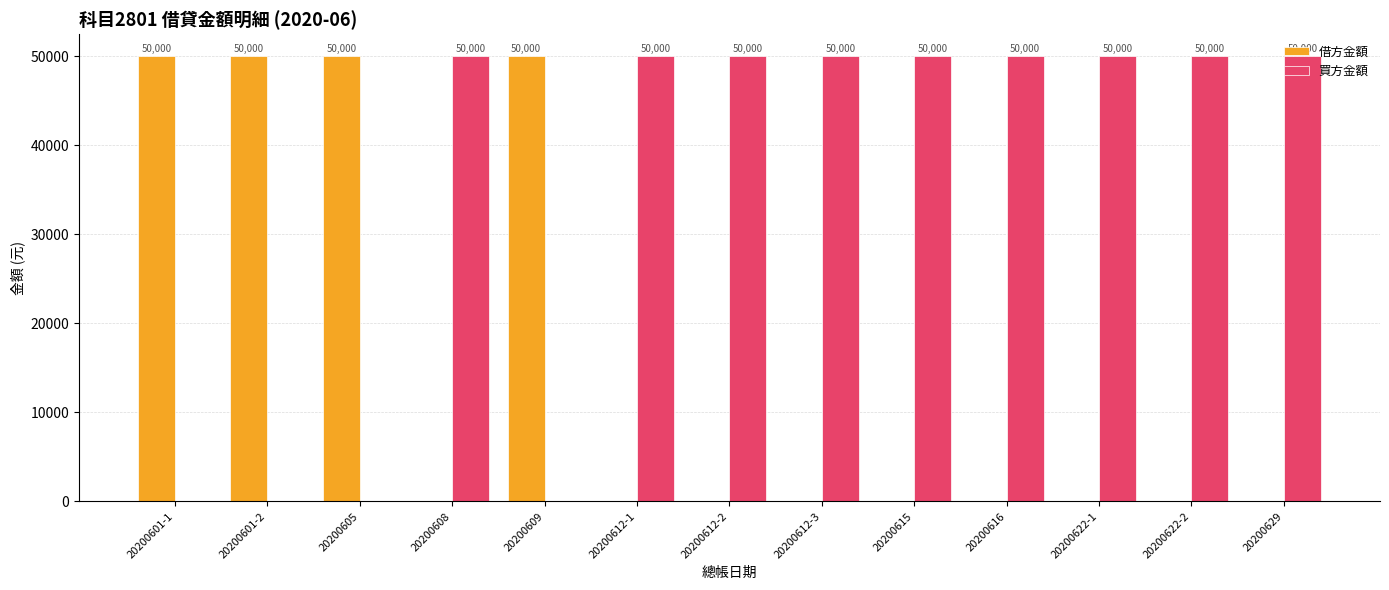

The 買方金額 series shows 65377 at 20200612-3. True or false?

False